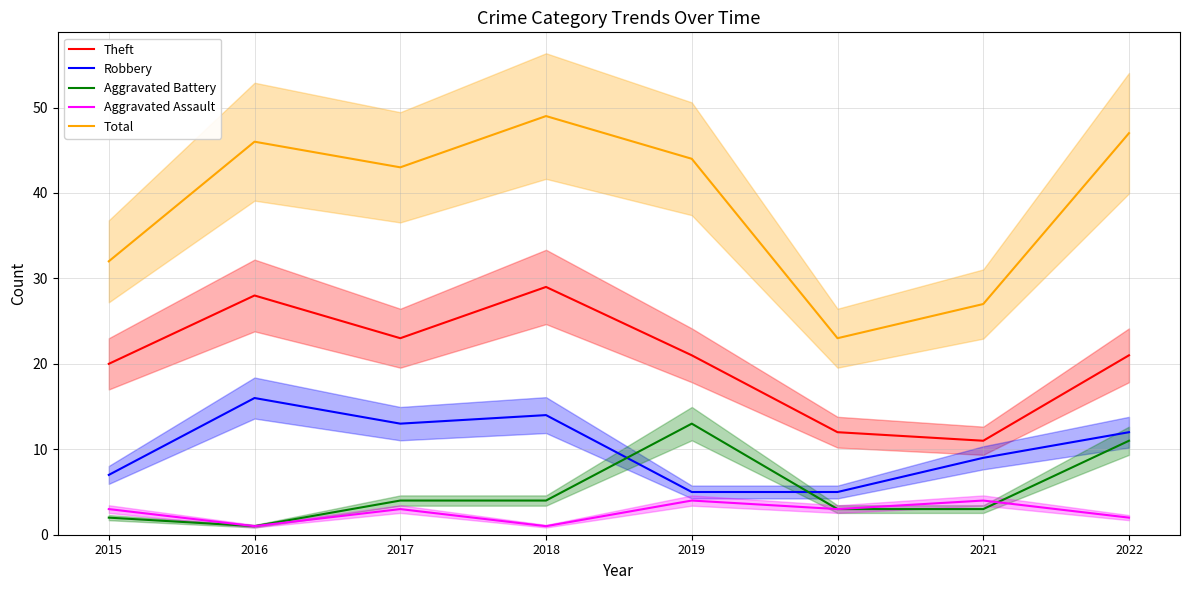

How many categories are shown in the chart?

8